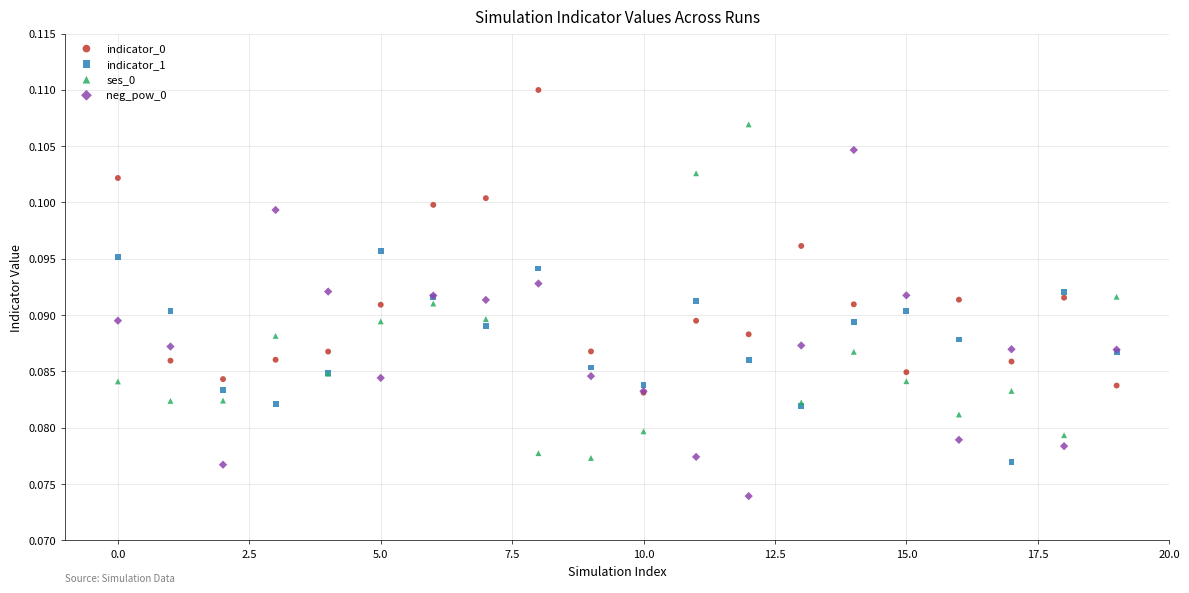

What are all the series names shown in the legend?

indicator_0, indicator_1, ses_0, neg_pow_0